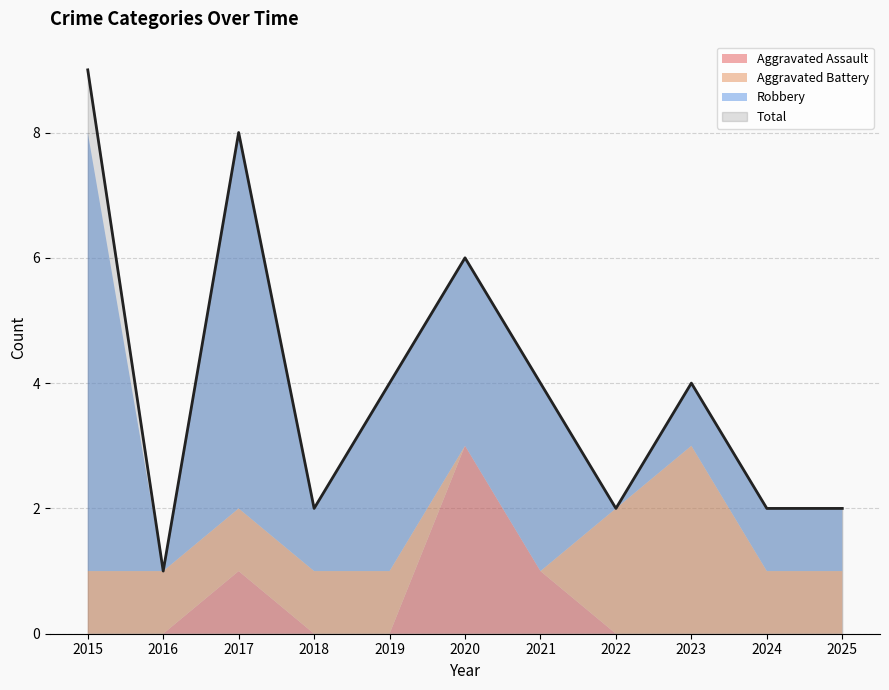

True or false: Total has a value of 8 at 2017.

True